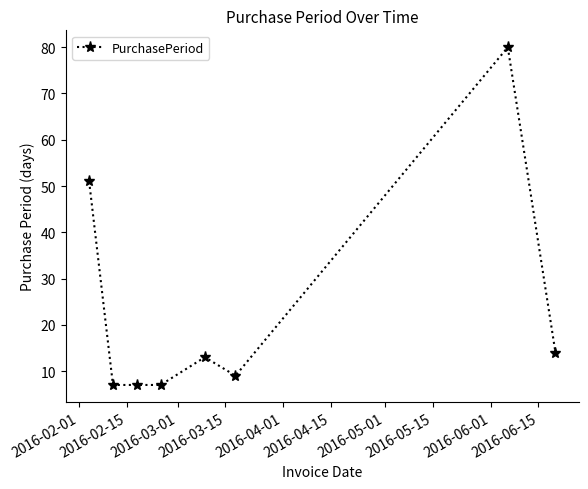

What is the difference between the maximum and minimum values?

73